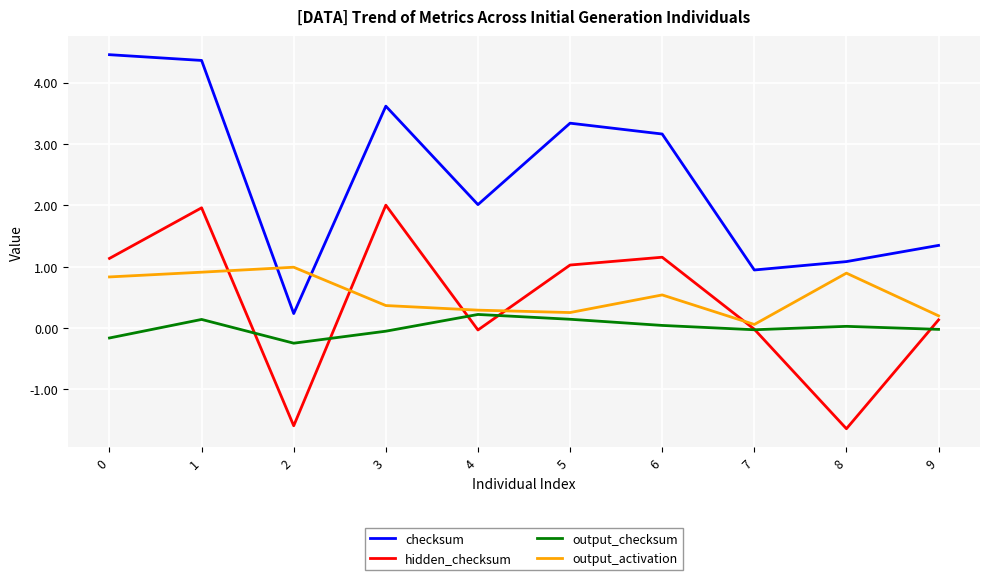

What is the maximum value for checksum?

4.5